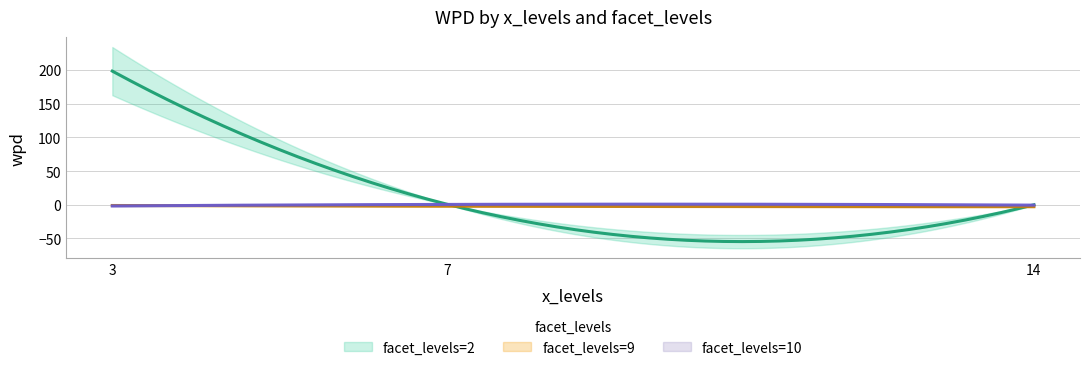

Which series changed the most between 3 and 7?

facet_levels=2